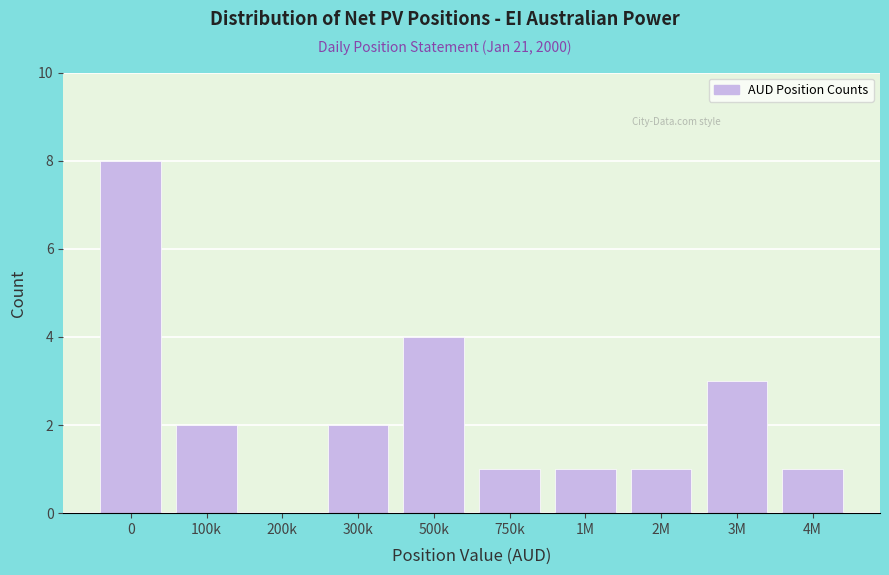

Reading left to right, extract all data points from this chart.

0=8	100k=2	200k=0	300k=2	500k=4	750k=1	1M=1	2M=1	3M=3	4M=1